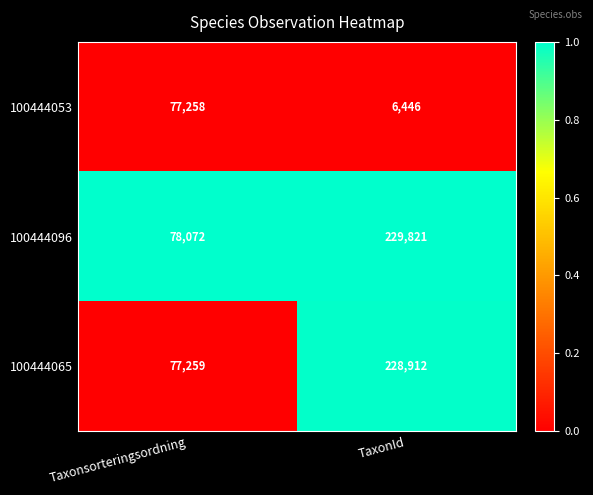

Which series has the largest total across all categories?

100444096